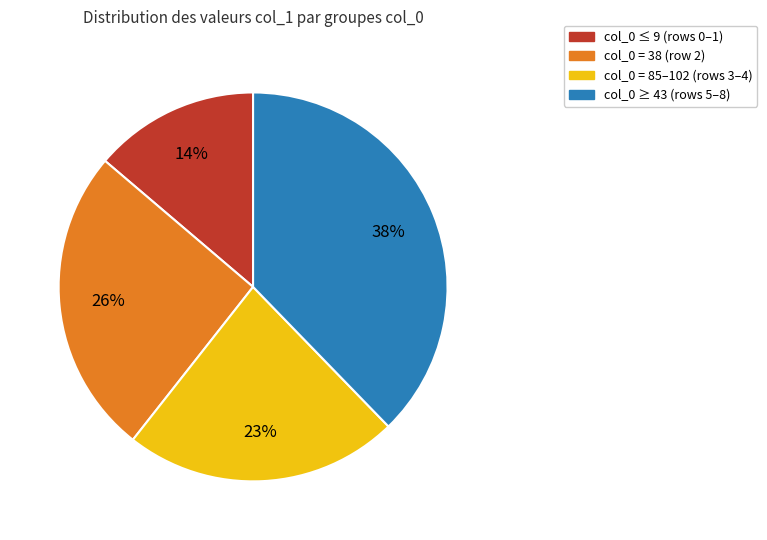

What is the smallest slice in the pie chart?

col_0 ≤ 9 (rows 0–1)